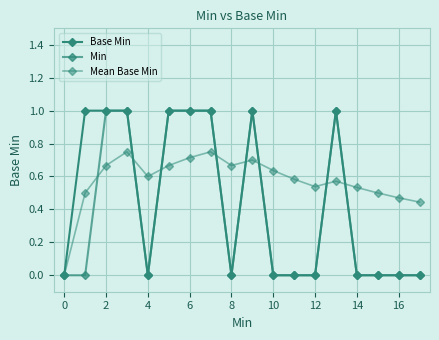

Is this an area chart (filled region under the line)?

No